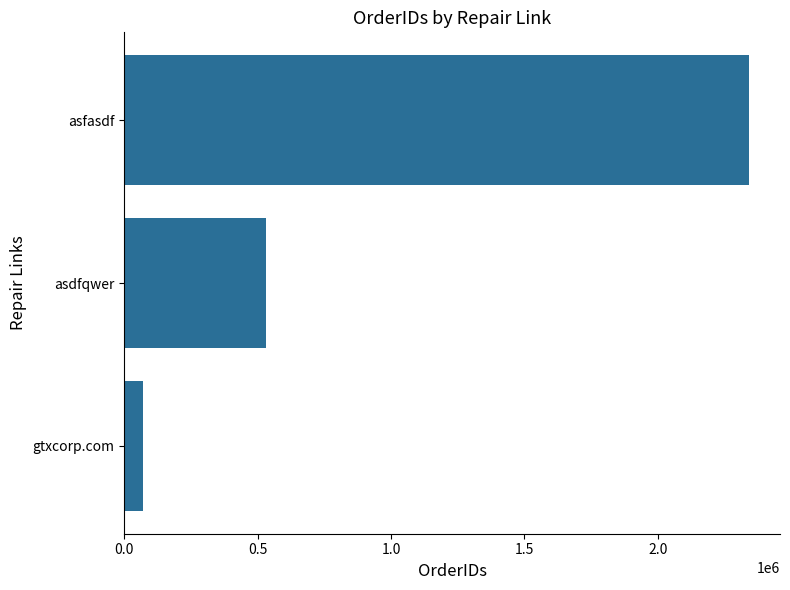

What is the change in value from asdfqwer to asfasdf?

+1808770